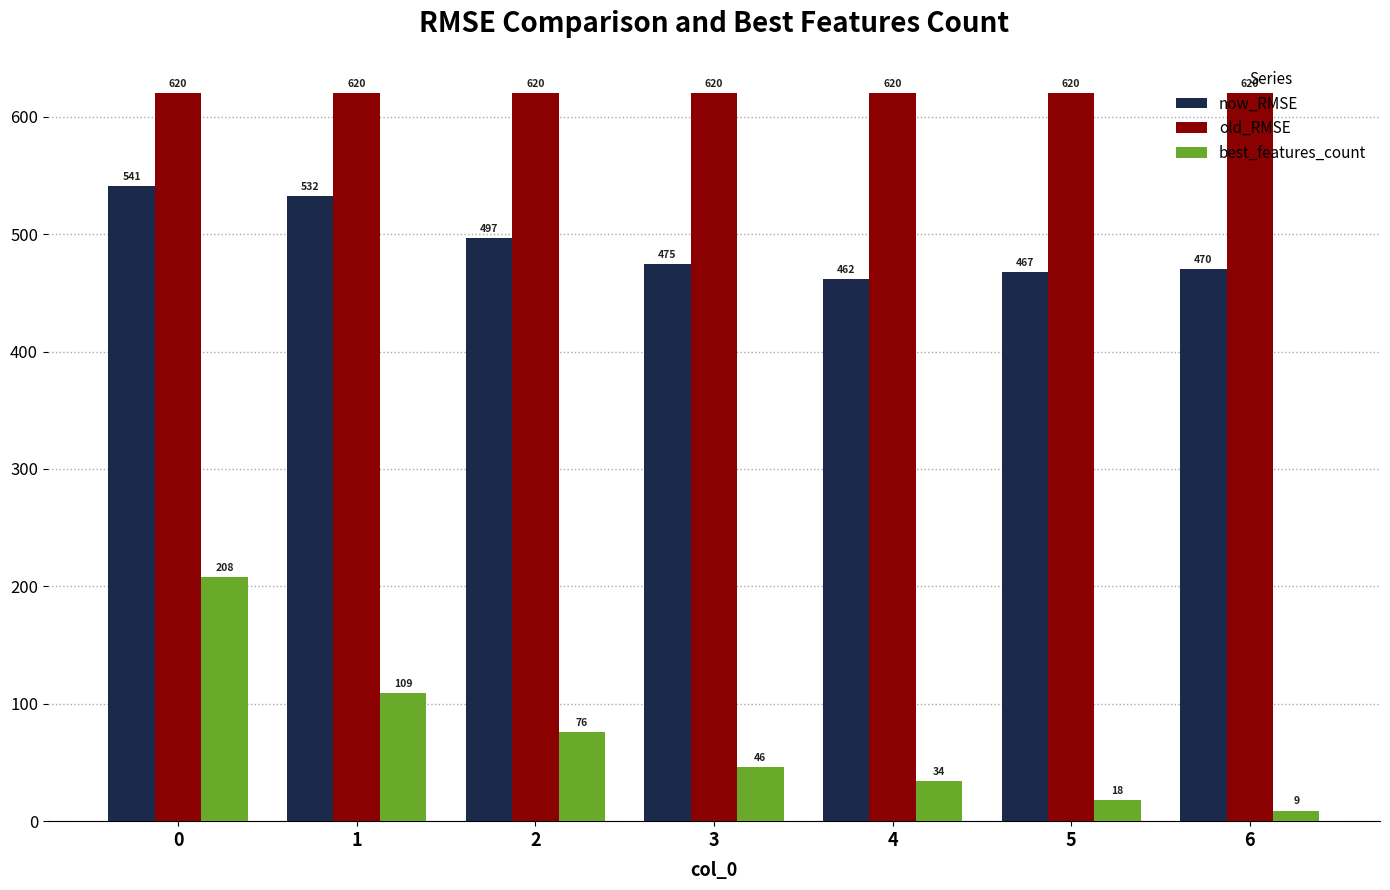

What is the average value of the now_RMSE series?

492.0